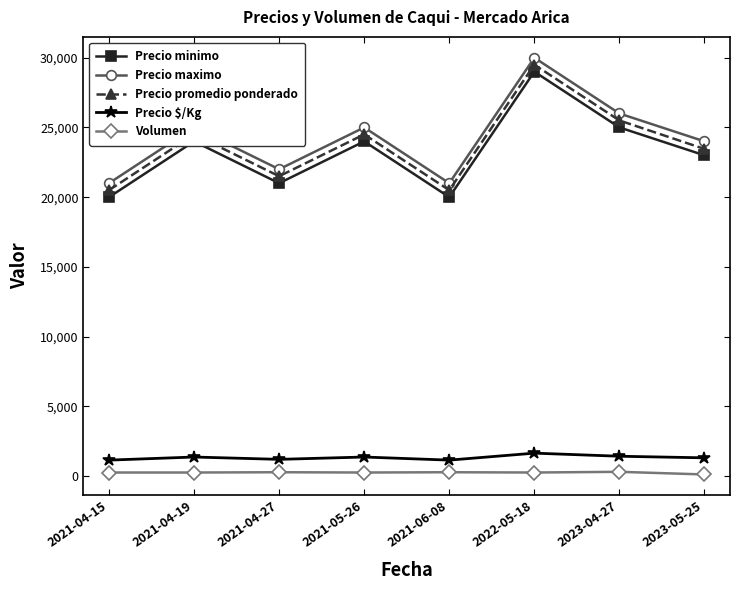

What is the difference between the second highest and second lowest values in the Precio minimo series?

5000